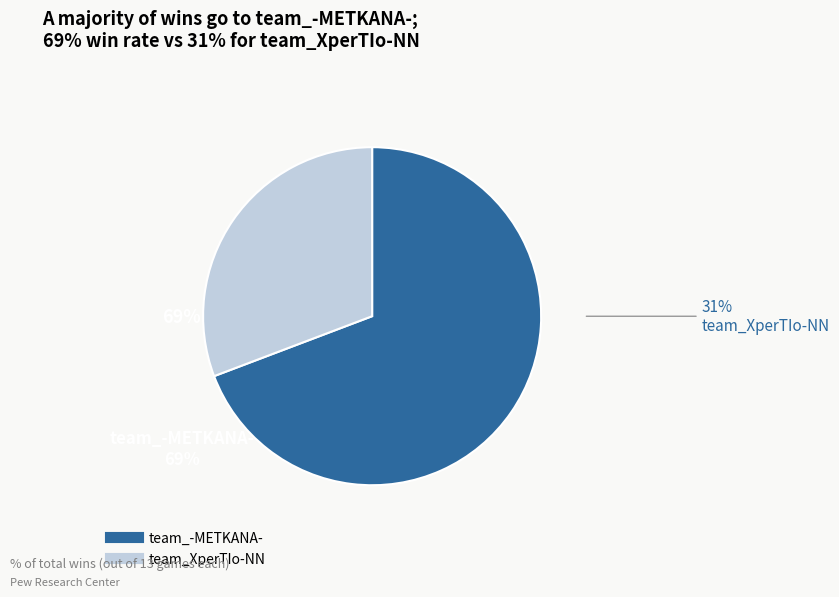

Is the sum of team_XperTIo-NN and team_-METKANA- greater than half?

Yes